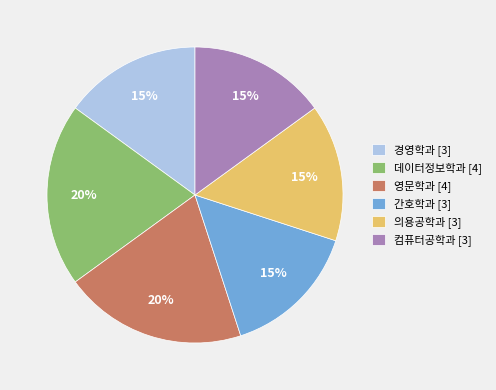

What percentage is the 데이터정보학과 slice, to the nearest percent?

20%